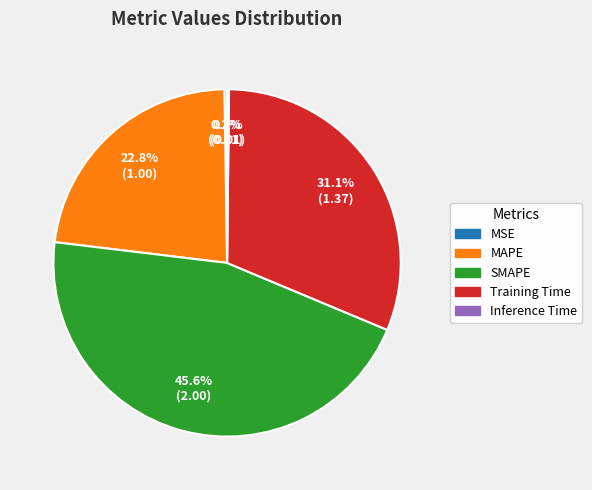

Is there any slice that represents more than half of the pie?

No